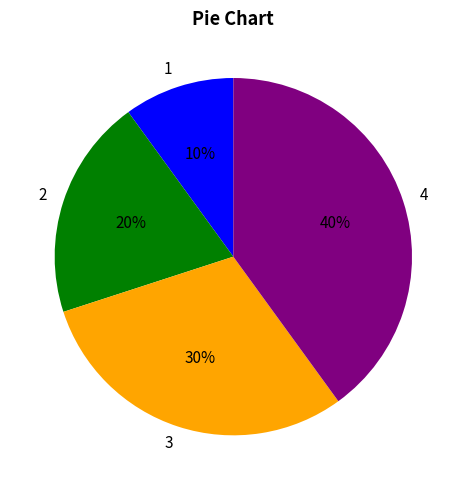

Is 2 the majority of the pie?

No